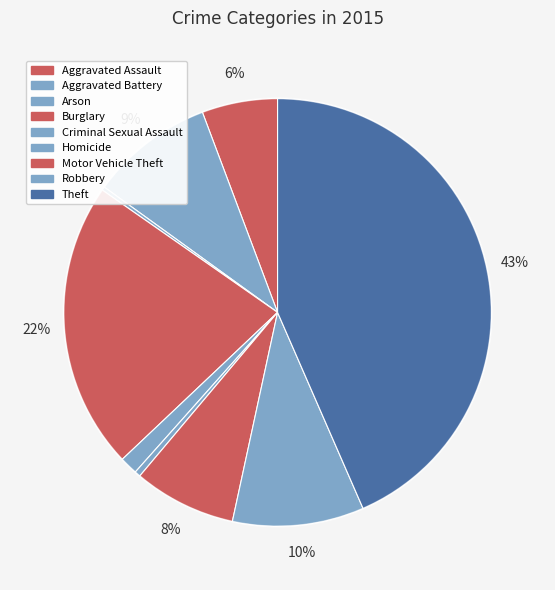

What percentage do Aggravated Battery and Motor Vehicle Theft together represent?

17.1%